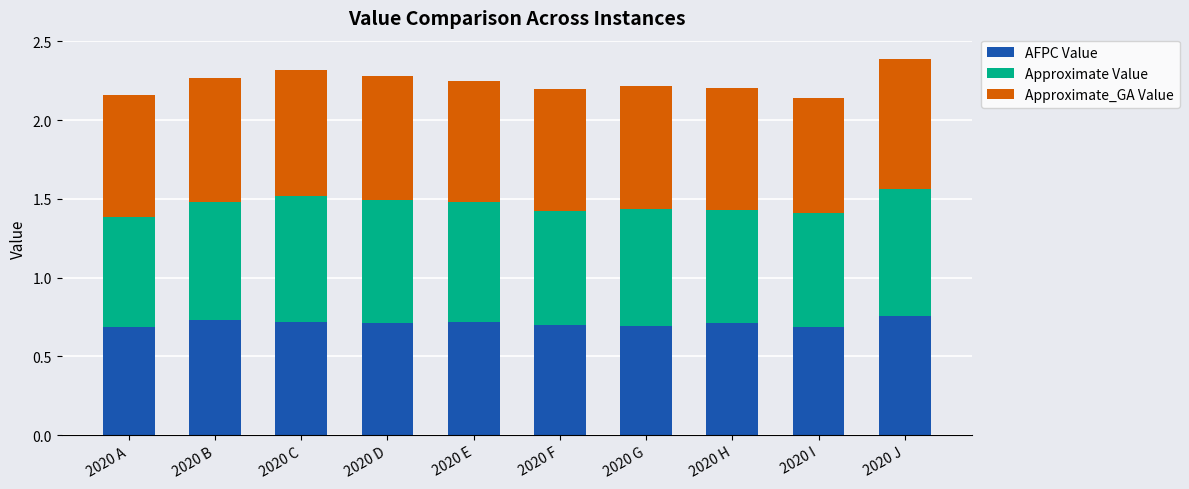

What is the total value across all series at 2020 H?

2.2